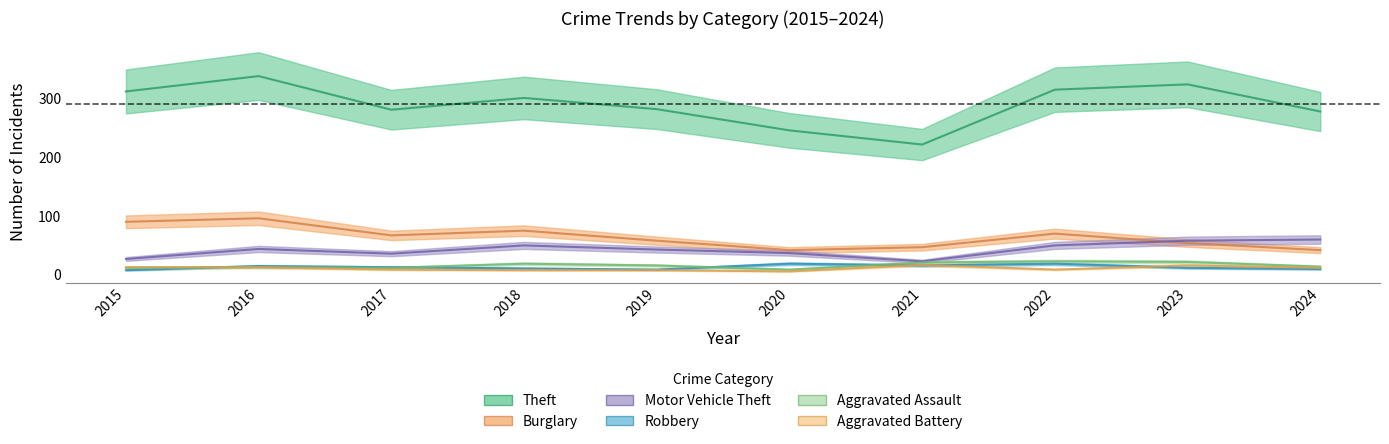

How many lines are shown in the chart?

6